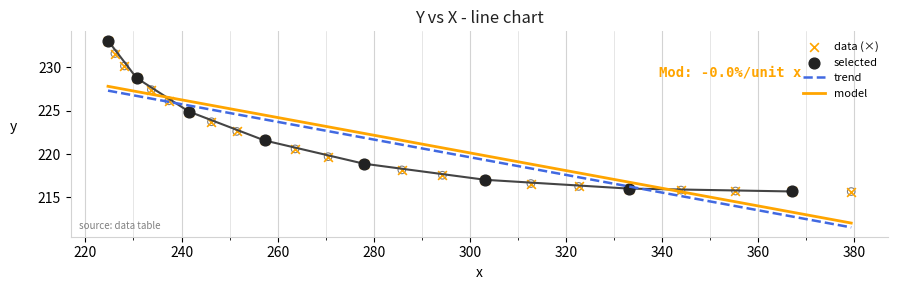

Which has a higher value, 237.349 or 294.3176?

237.349